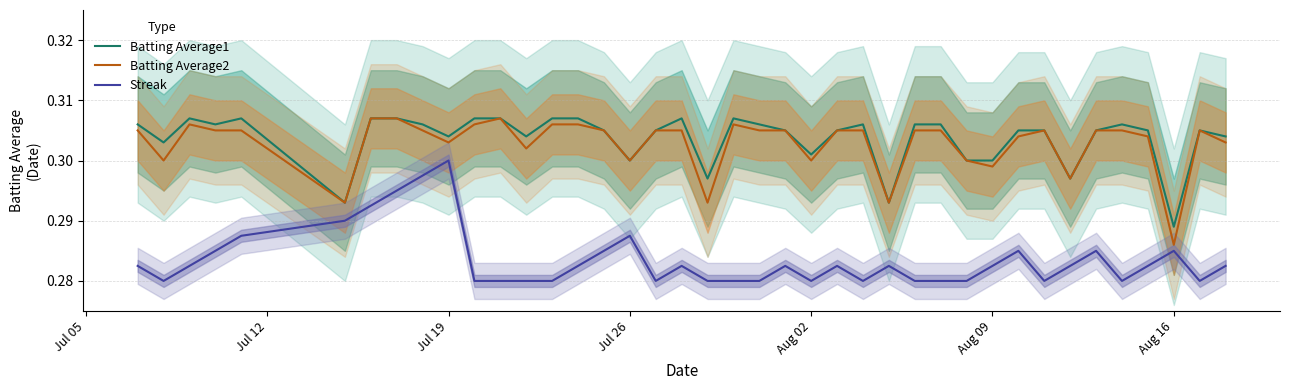

True or false: Batting Average1 and Streak cross at least once.

False